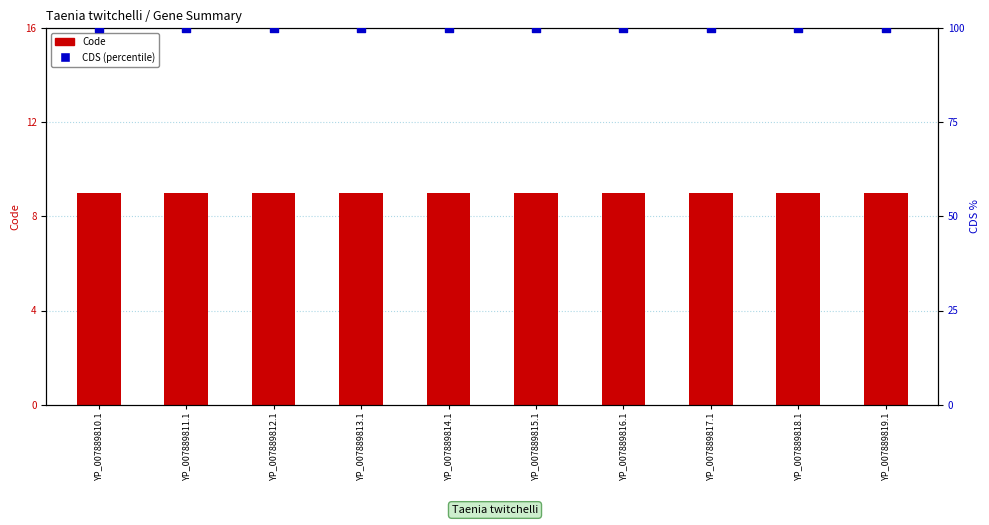

At which category is the sum across all series the highest?

YP_007889810.1